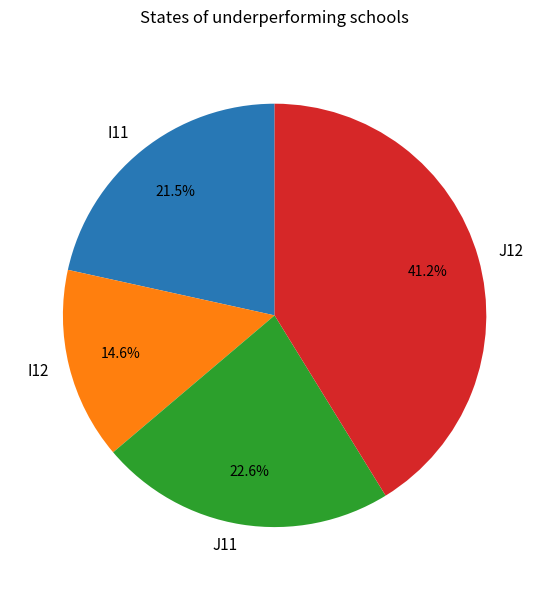

Do J11 and I11 together represent more than half of the pie?

No